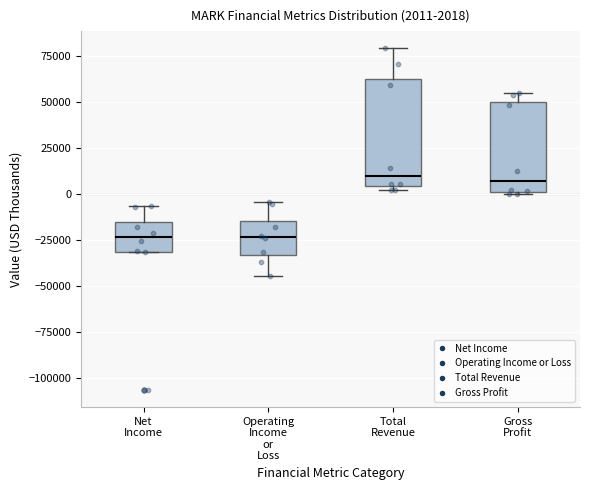

Comparing the boxes themselves (not the whiskers), which one is the tallest?

Total Revenue